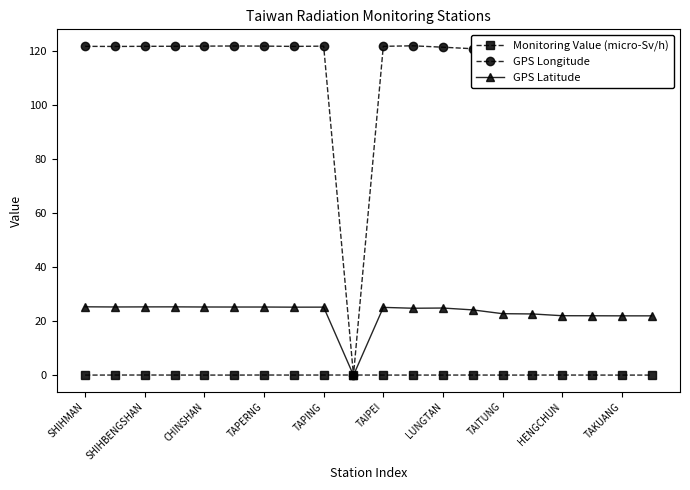

At how many categories does at least one series exceed 82?

19